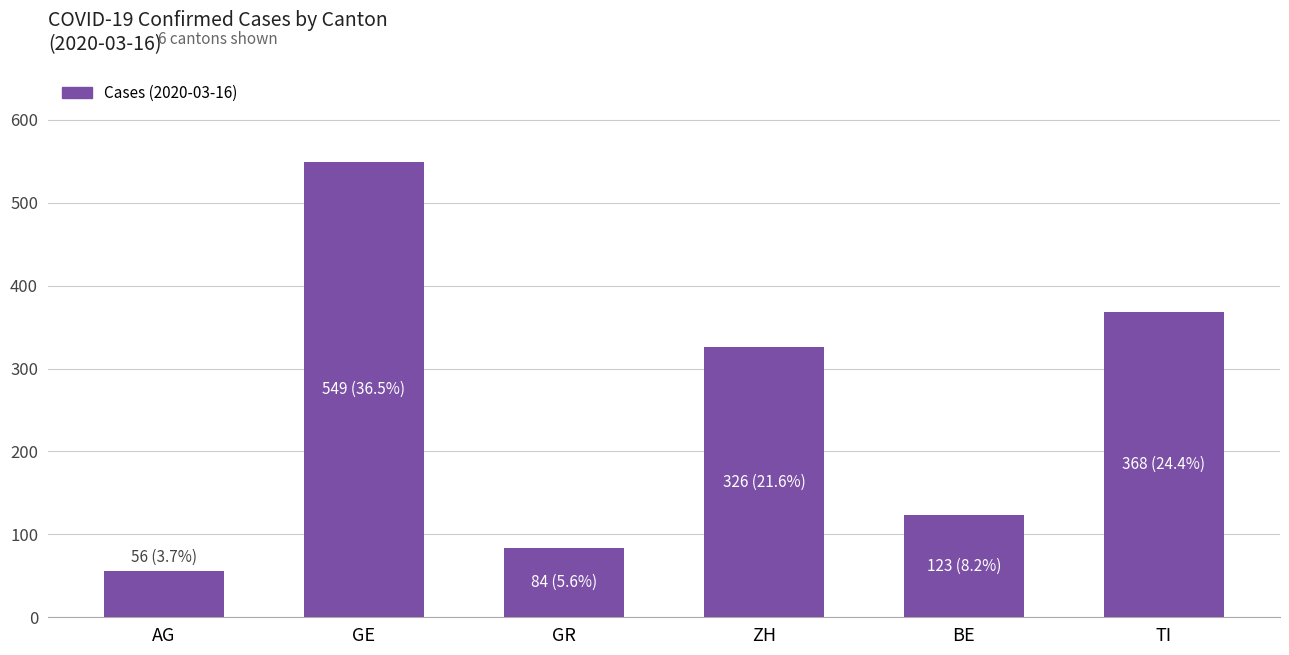

What is the change in value from GR to TI?

+284